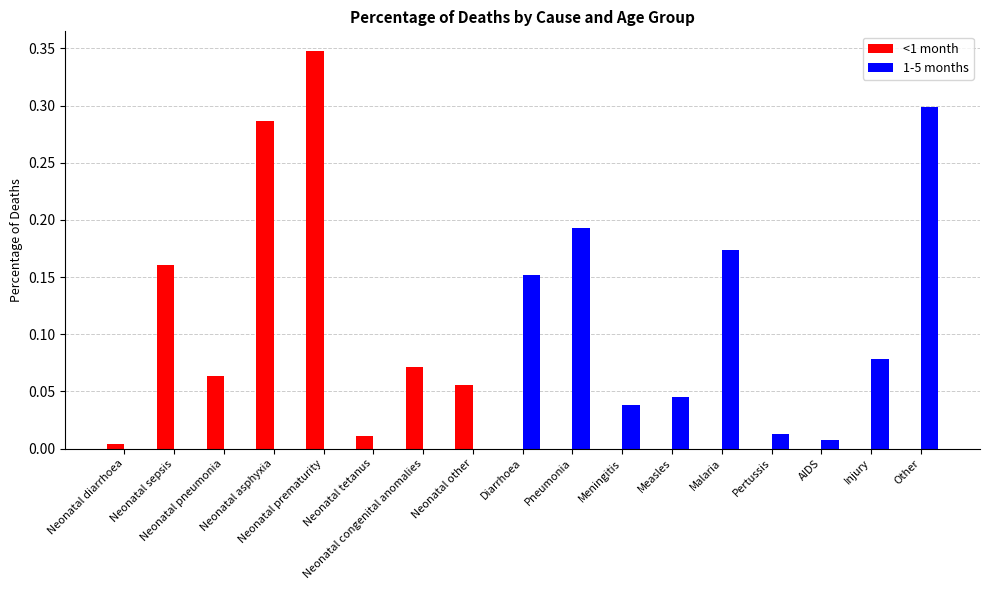

True or false: <1 month has a value of 0.1 at Neonatal sepsis.

False